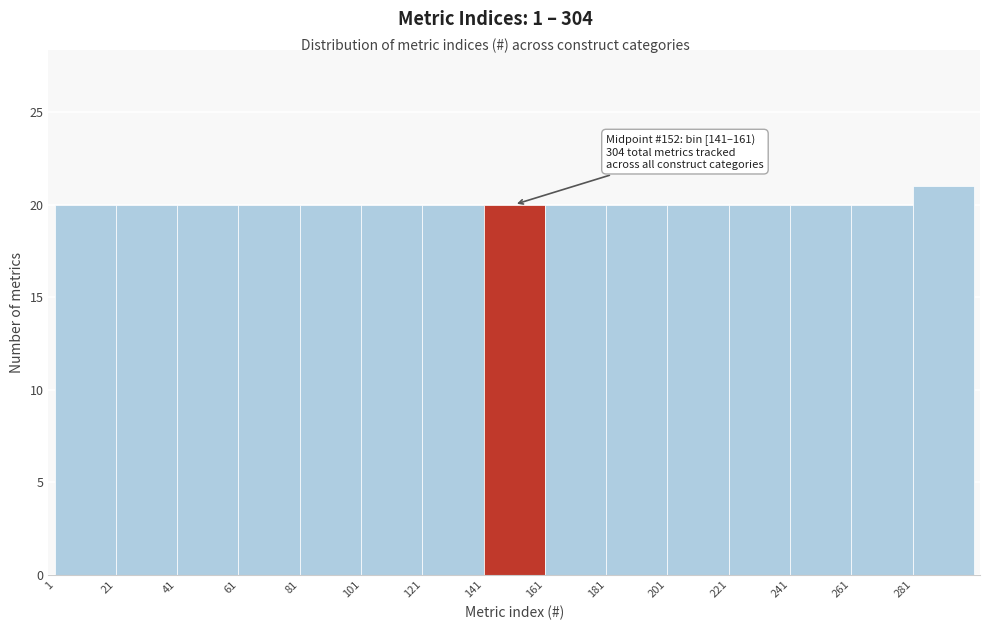

Which range on the x-axis has the tallest bar?

281 to 301